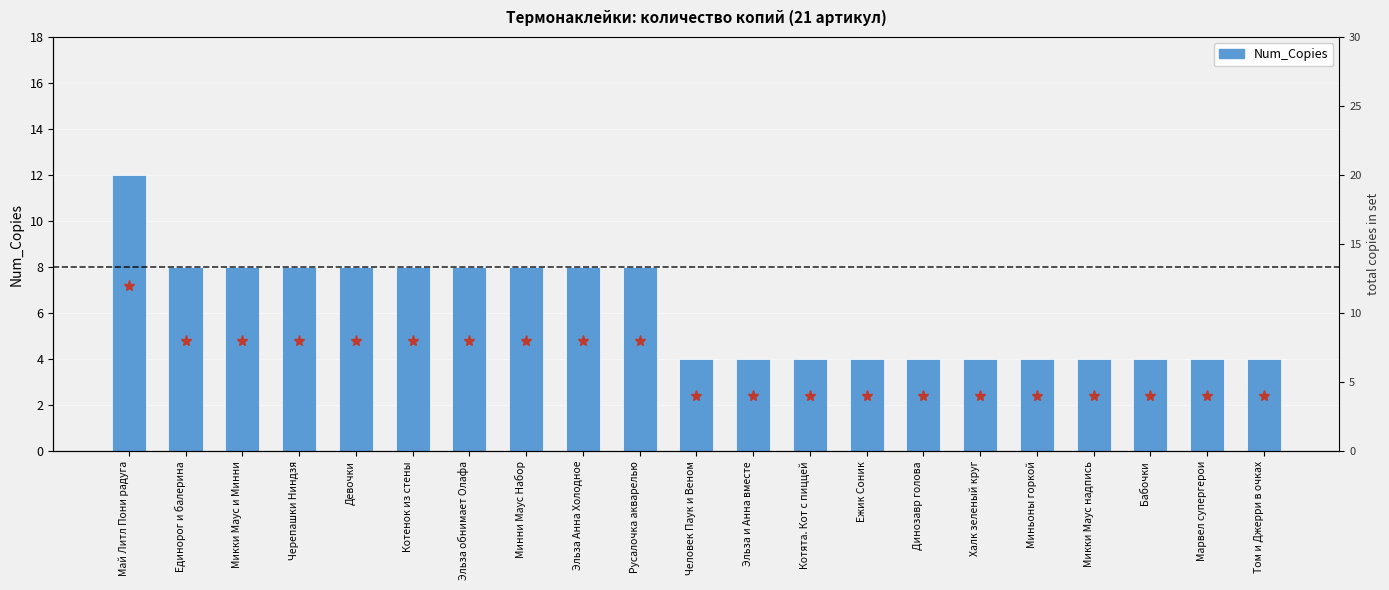

What is the approximate value of Copies (marker) at Девочки?

8